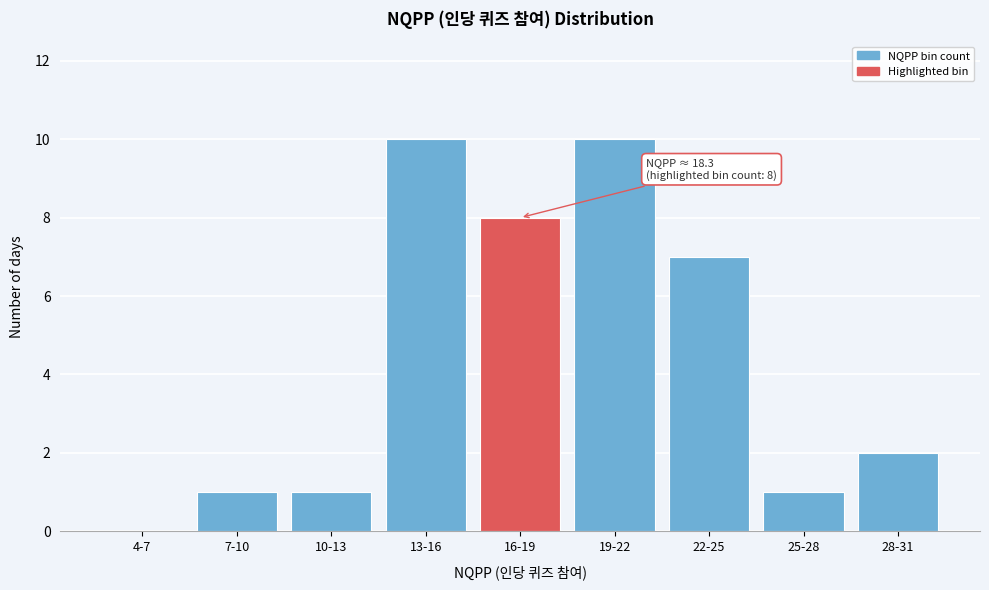

Reading left to right, extract all data points from this chart.

4-7=0	7-10=1	10-13=1	13-16=10	16-19=8	19-22=10	22-25=7	25-28=1	28-31=2